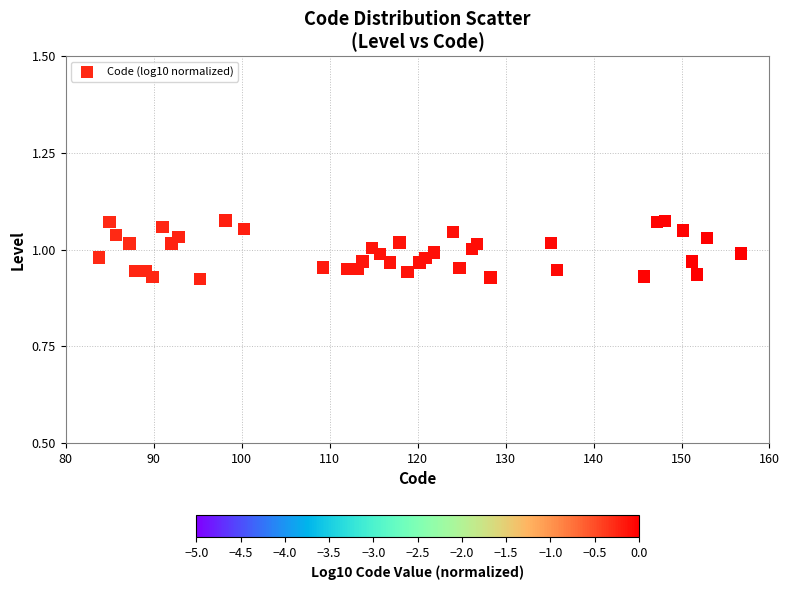

What is the range of X values (max minus min)?

73.0